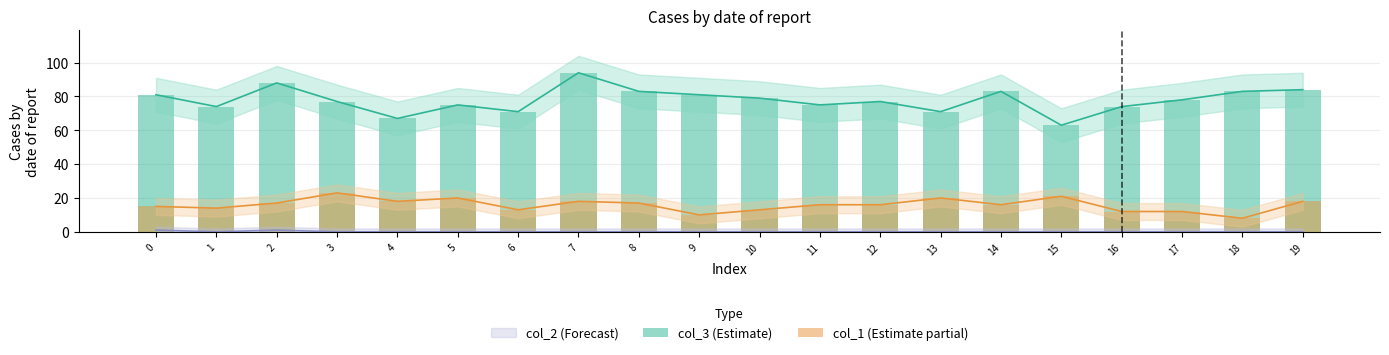

Which category has the highest value across all series?

7